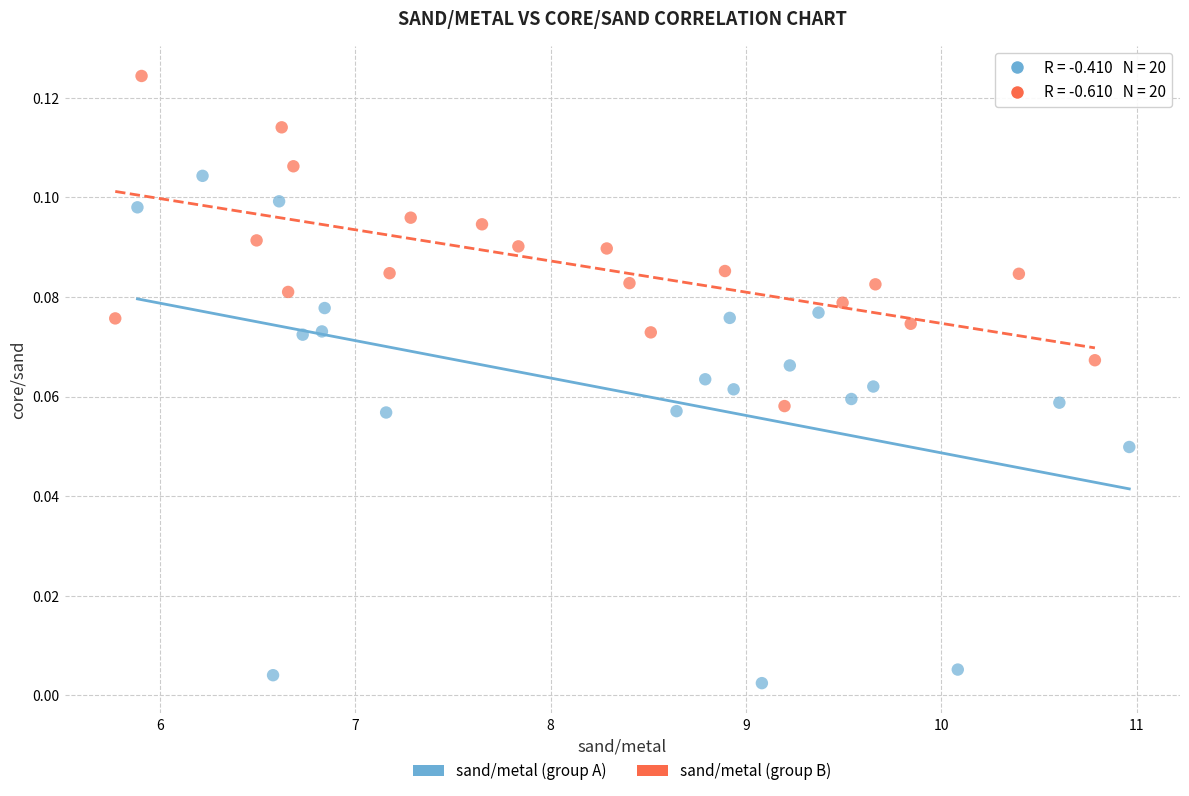

Which series reaches the minimum Y coordinate?

sand/metal (group A)